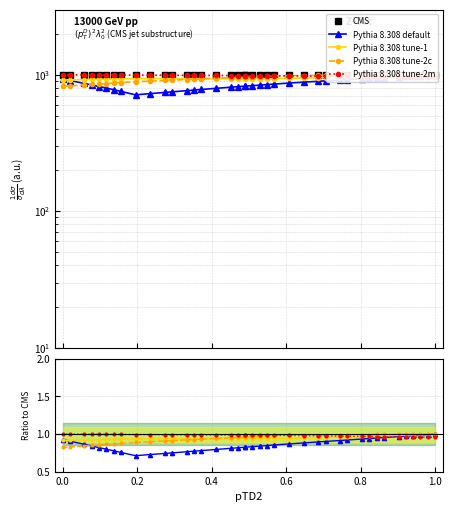

The value of CMS at 0.6 is 1000.0. True or false?

True